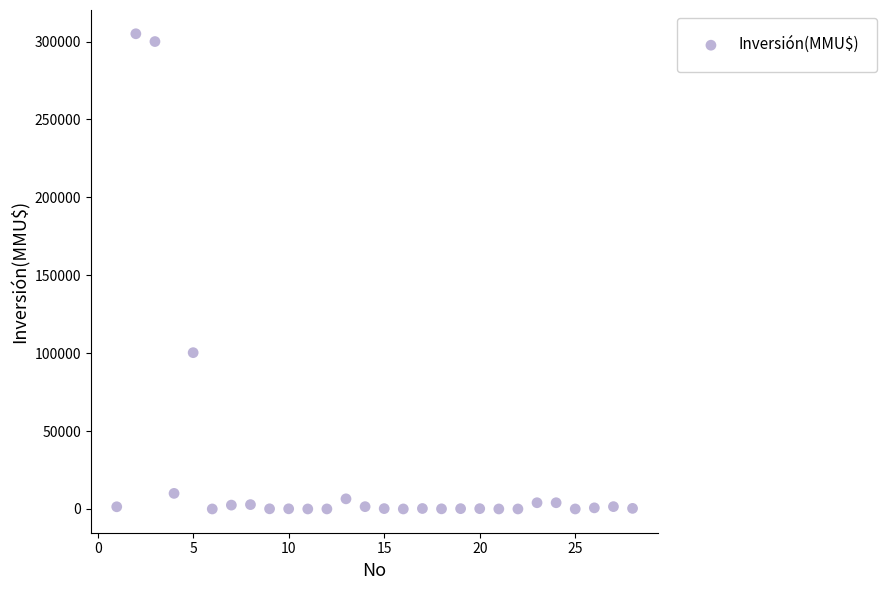

What is the range of Y values (max minus min)?

305000